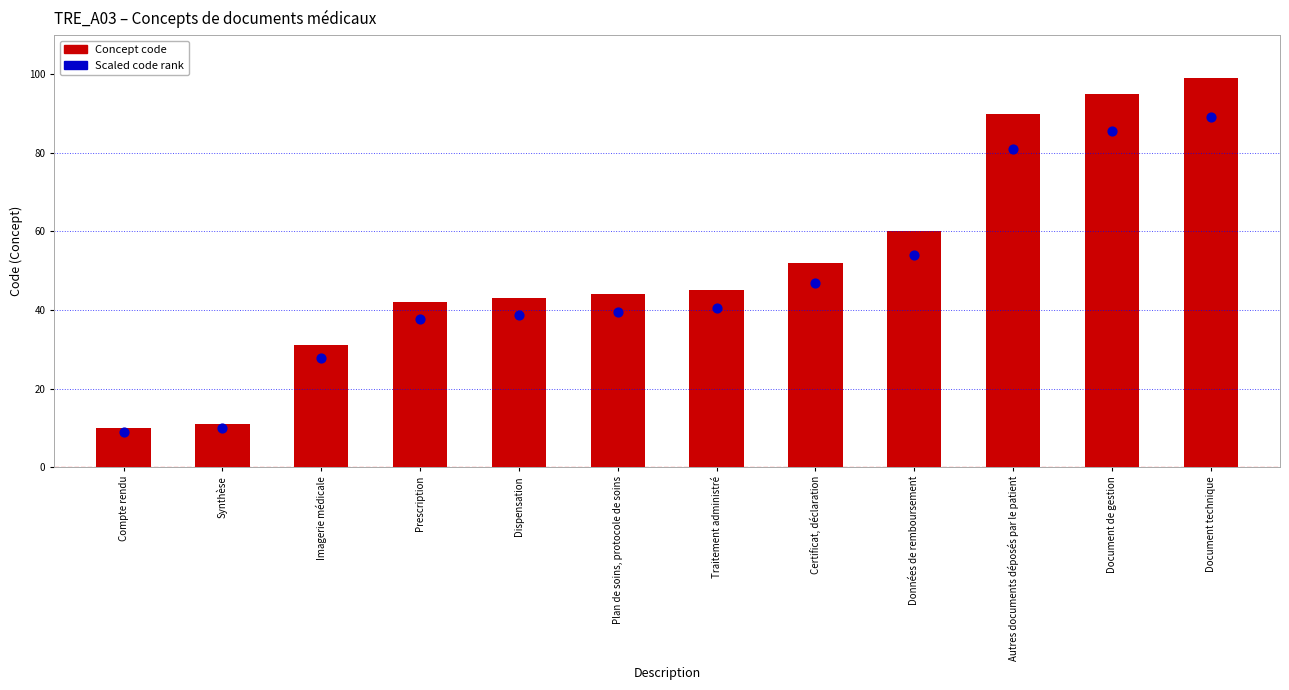

At which category is the sum across all series the highest?

Document technique